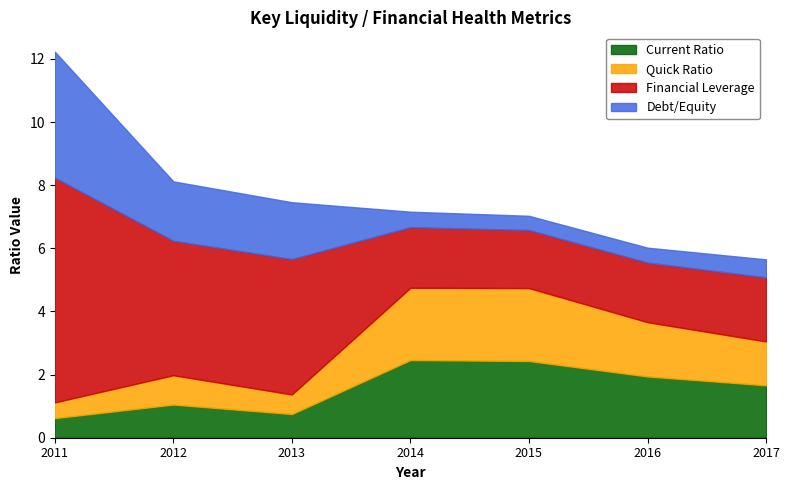

List the series in order of their peak value, lowest first.

Quick Ratio, Current Ratio, Debt/Equity, Financial Leverage